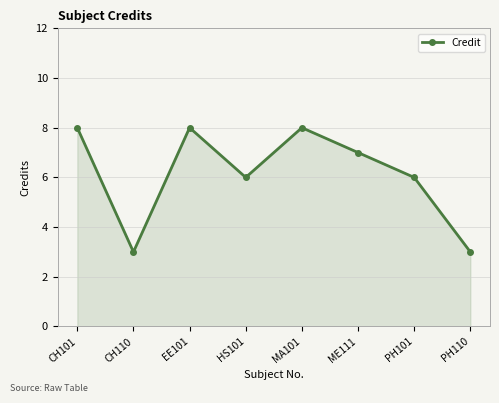

What is the change in value from HS101 to MA101?

+2